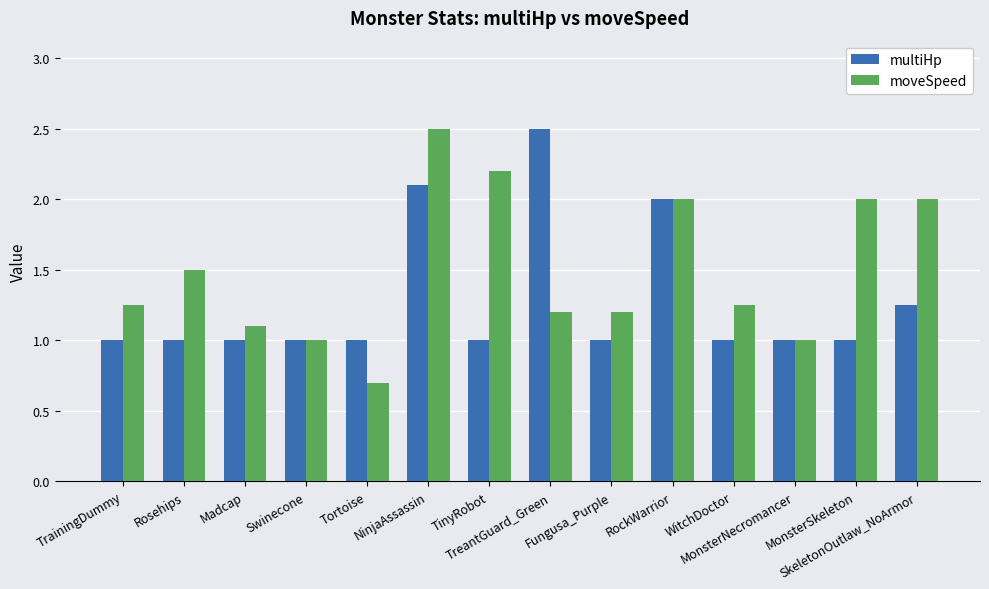

How many data points does each series have?

14